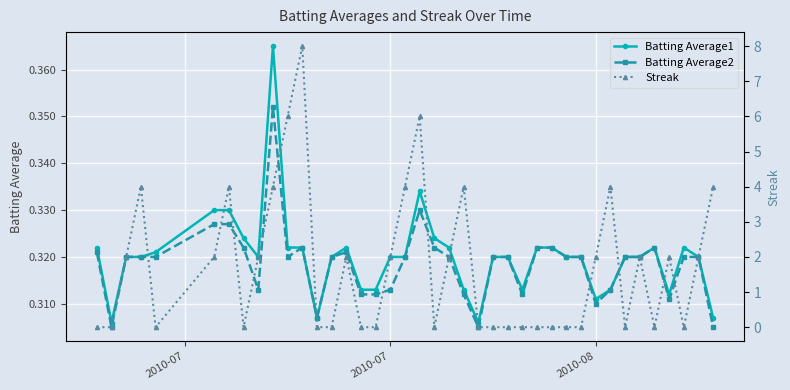

Count the Batting Average1 values in the range 0 to 1.

40